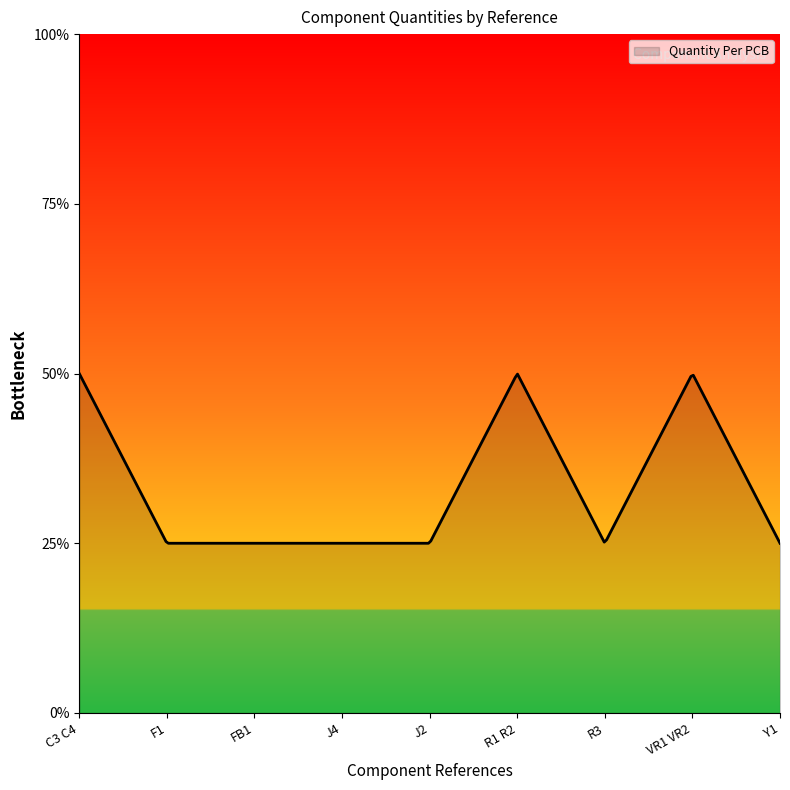

Rank the categories by value from highest to lowest.

C3 C4, R1 R2, VR1 VR2, F1, FB1, J4, J2, R3, Y1